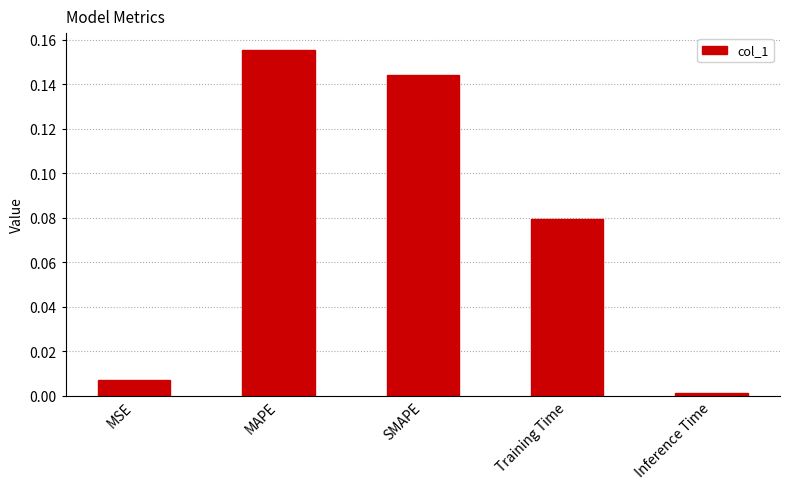

Which has a higher value, MAPE or SMAPE?

MAPE